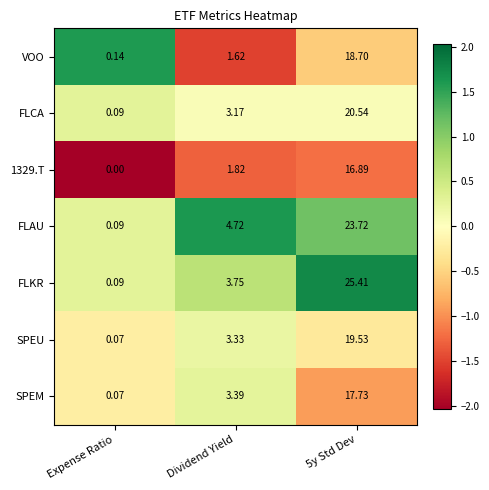

Which category has the lowest value across all series?

Expense Ratio